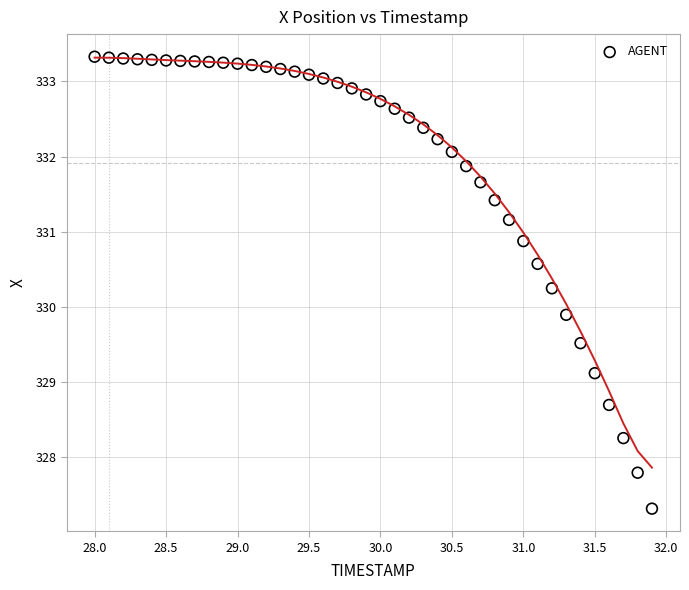

What is the range of Y values (max minus min)?

6.0